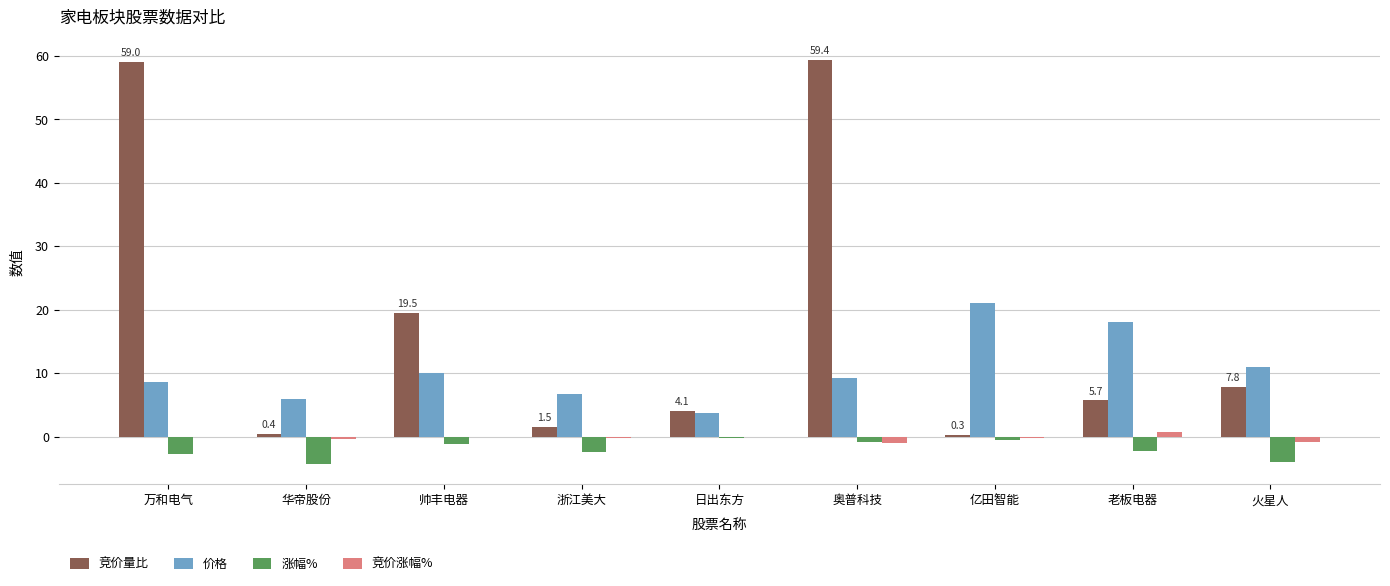

How many groups of bars are there?

9